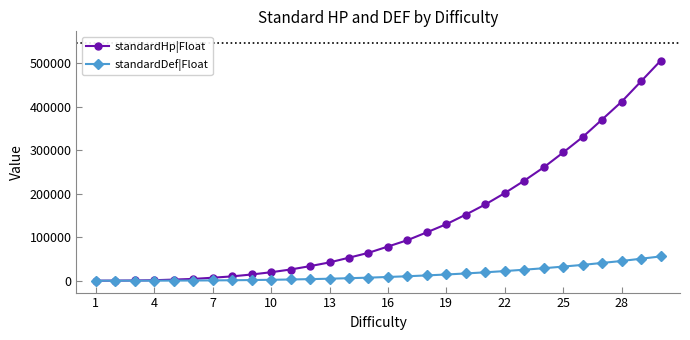

List the series in order of their overall mean, highest first.

standardHp|Float, standardDef|Float